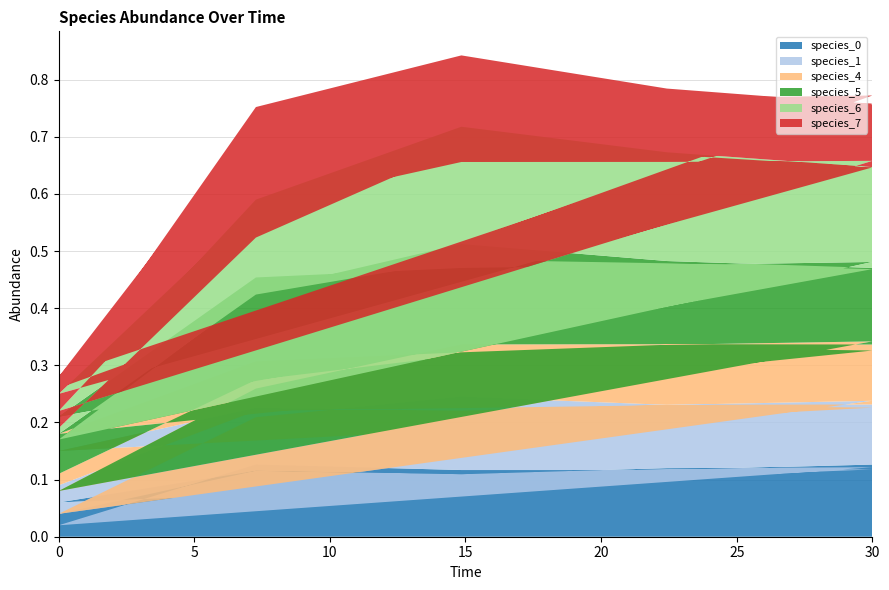

Reading right to left, transcribe all the data shown in this chart.

species_0: 14=0.1	13=0.1	12=0.1	11=0.1	10=0.0	9=0.1	8=0.1	7=0.1	6=0.1	5=0.1	4=0.1	3=0.1	2=0.1	1=0.1	0=0.0
species_1: 14=0.1	13=0.1	12=0.1	11=0.1	10=0.0	9=0.1	8=0.1	7=0.1	6=0.1	5=0.1	4=0.1	3=0.1	2=0.1	1=0.1	0=0.1
species_4: 14=0.1	13=0.1	12=0.1	11=0.1	10=0.0	9=0.1	8=0.1	7=0.1	6=0.1	5=0.0	4=0.1	3=0.1	2=0.1	1=0.1	0=0.0
species_5: 14=0.1	13=0.1	12=0.2	11=0.2	10=0.1	9=0.1	8=0.1	7=0.1	6=0.1	5=0.0	4=0.1	3=0.1	2=0.2	1=0.1	0=0.1
species_6: 14=0.2	13=0.2	12=0.2	11=0.2	10=0.1	9=0.2	8=0.2	7=0.2	6=0.1	5=0.0	4=0.2	3=0.2	2=0.2	1=0.1	0=0.0
species_7: 14=0.1	13=0.1	12=0.1	11=0.2	10=0.0	9=0.1	8=0.1	7=0.1	6=0.2	5=0.0	4=0.1	3=0.1	2=0.1	1=0.2	0=0.1